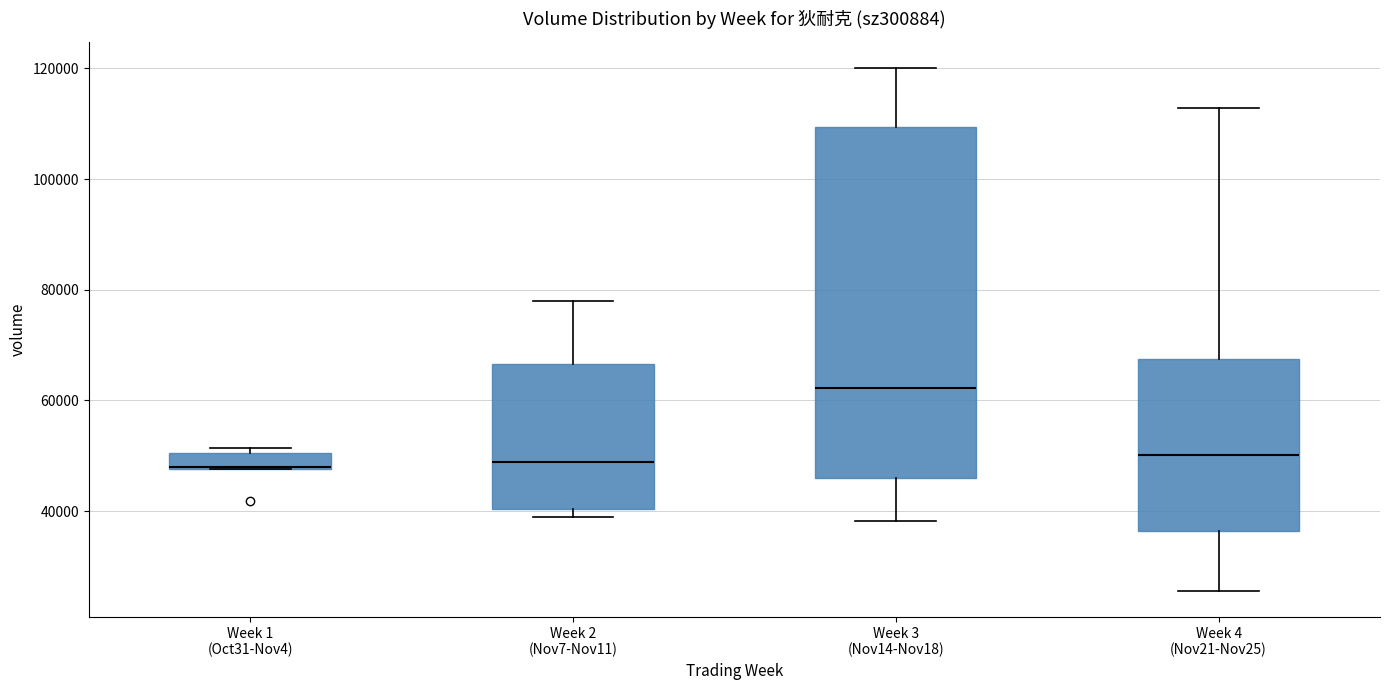

Where is the lower edge of the box for Week 4 (Nov21-Nov25) on the y-axis? The values are not printed on the chart, so give them approximately, as read against the axis.

36000